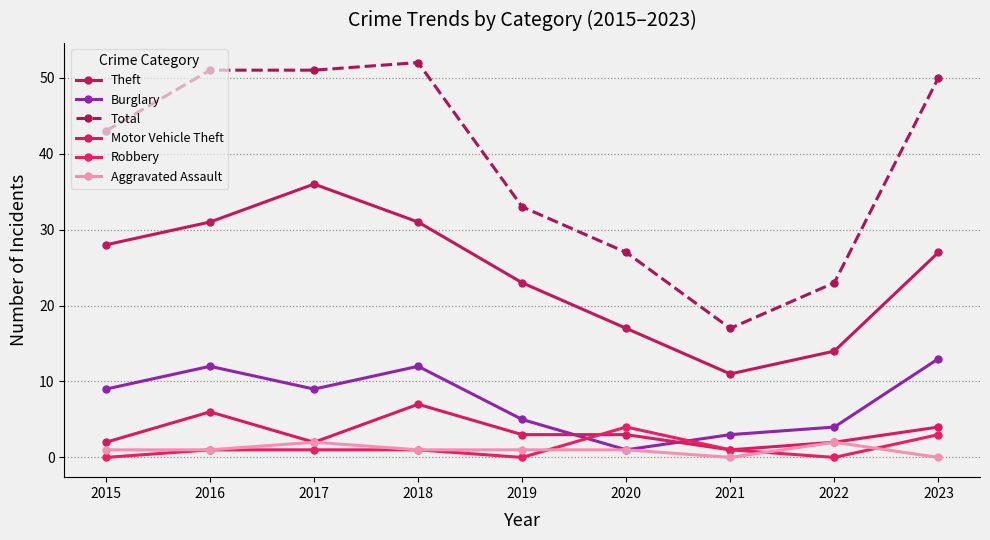

How many data points in Total are less than 43?

4